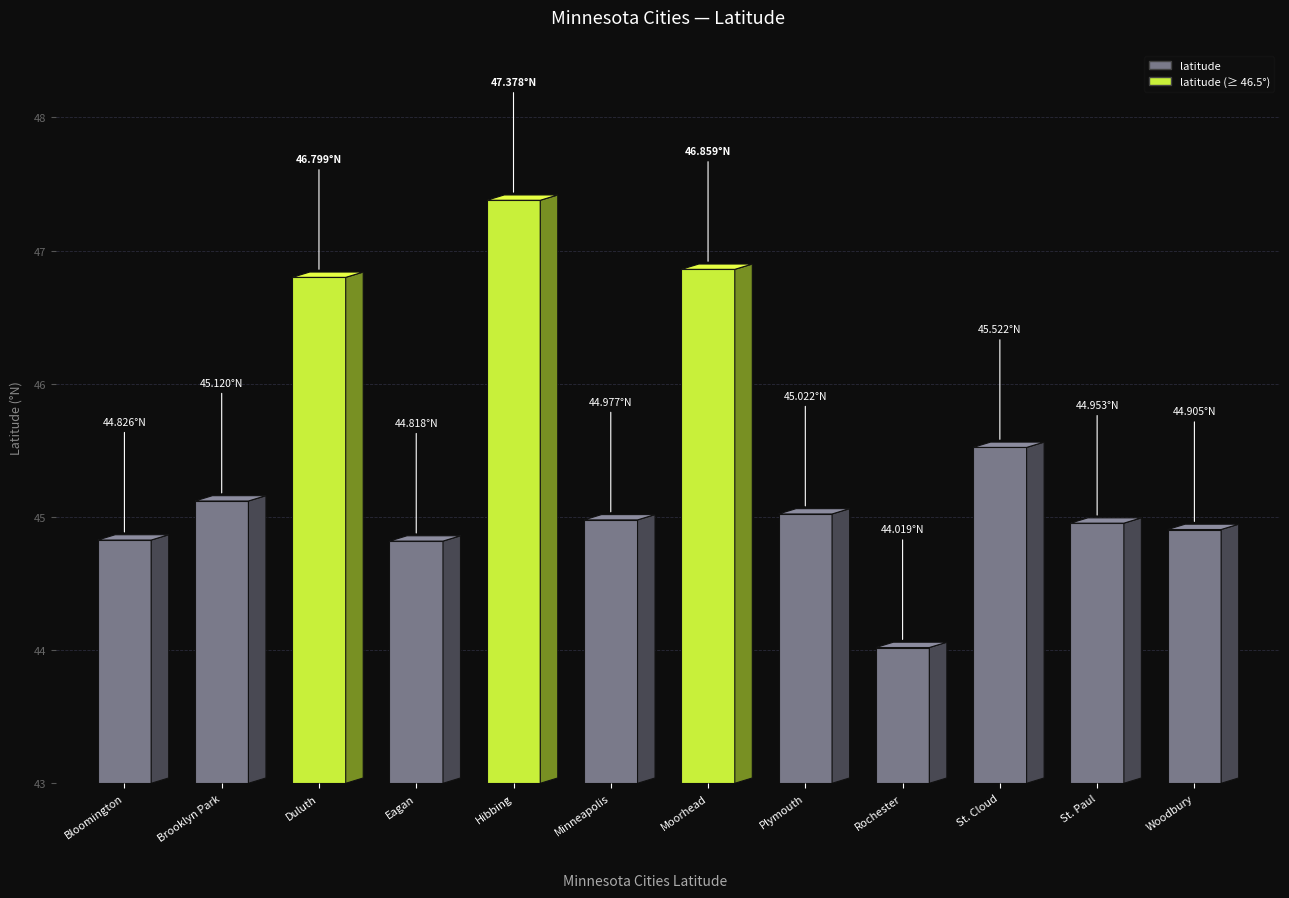

Count the number of values greater than 45.

6